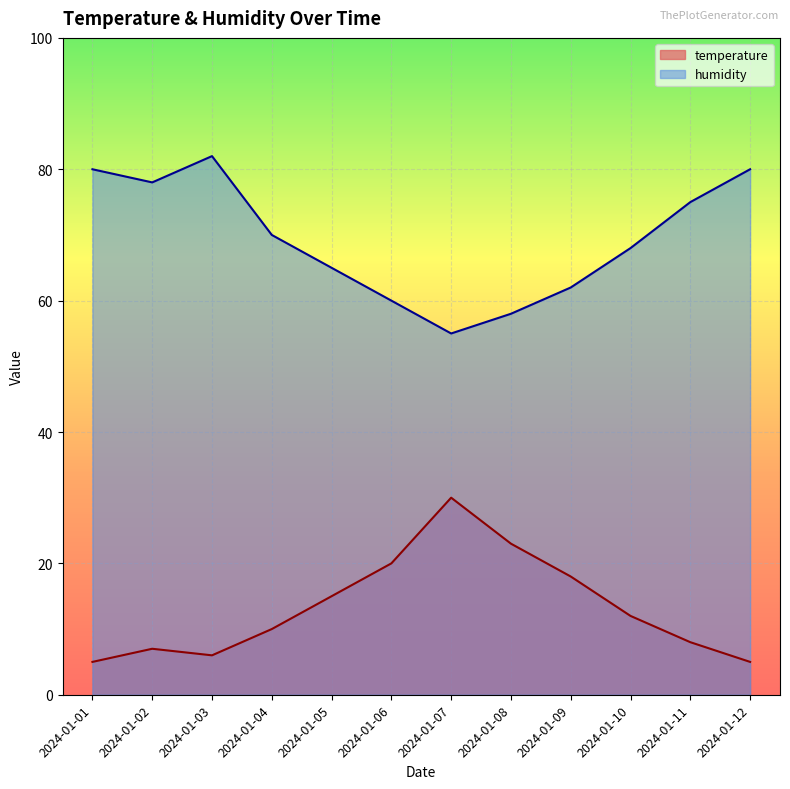

True or false: humidity and temperature intersect in this chart.

False